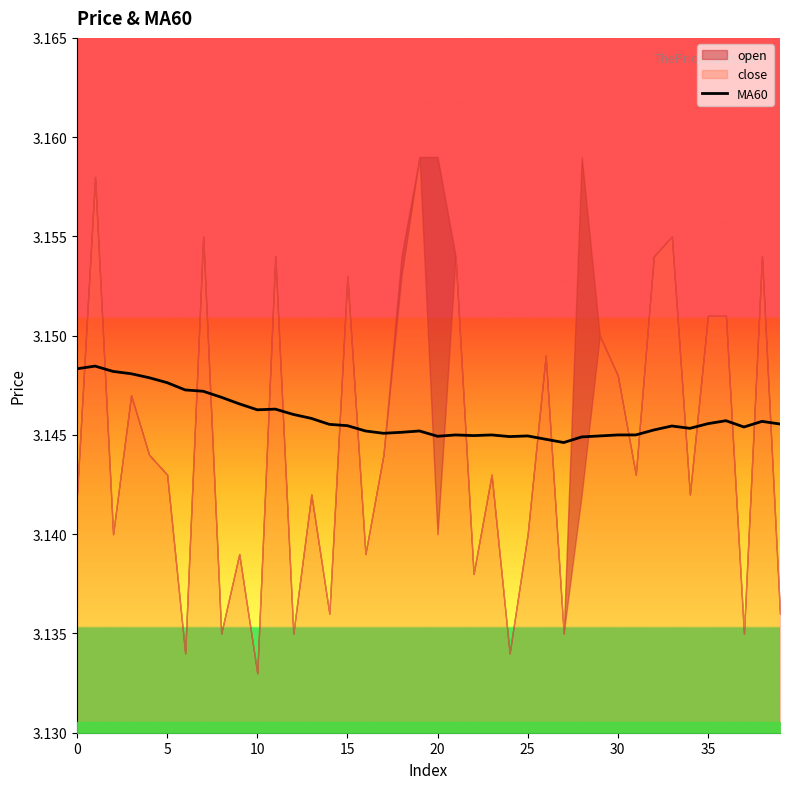

At which label is the value closest to 3?

27